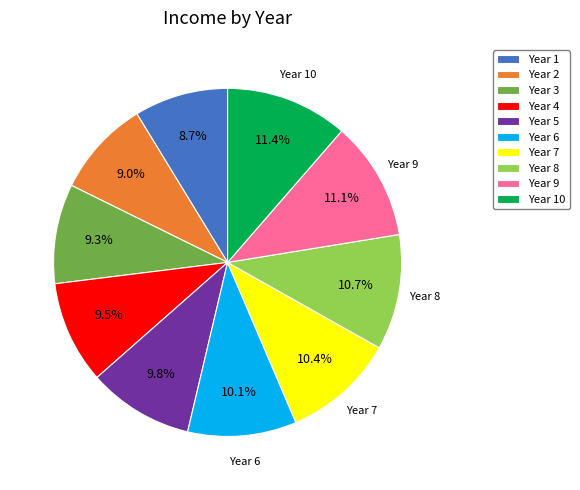

To the nearest percent, what is the difference between the largest and smallest slice percentages?

3%